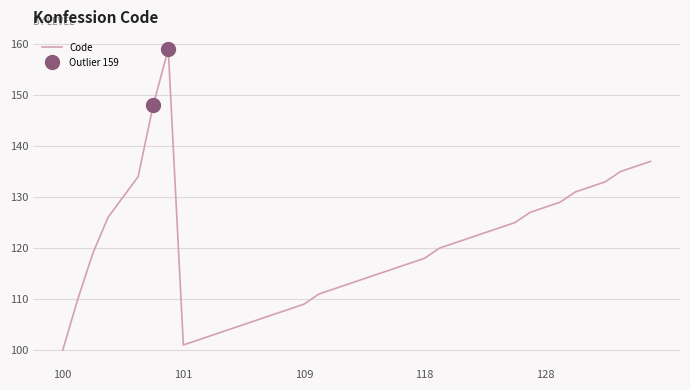

The chart shows a value of 159 at 7. True or false?

True